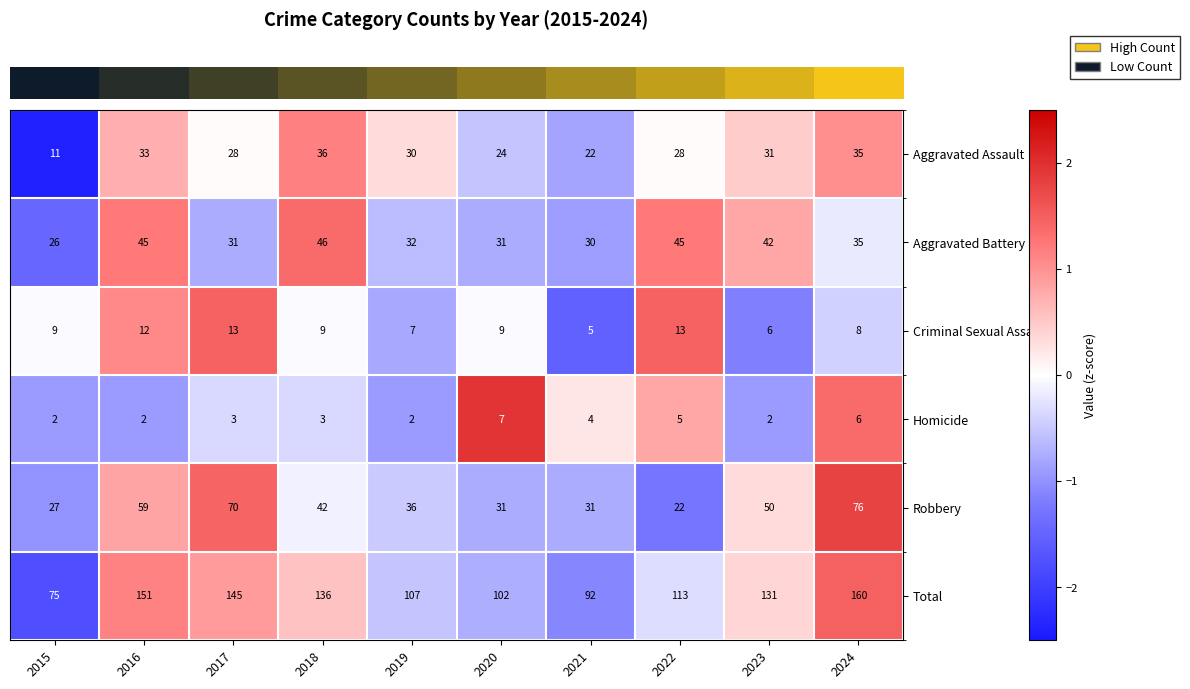

What is the spread (max minus min) of values at 2022?

108